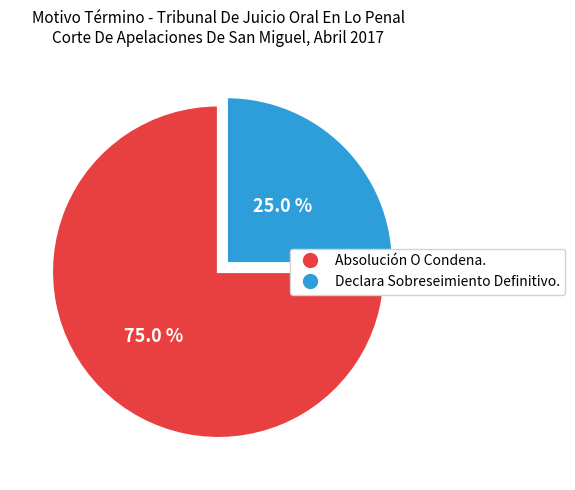

Which category accounts for the majority?

Absolución O Condena.